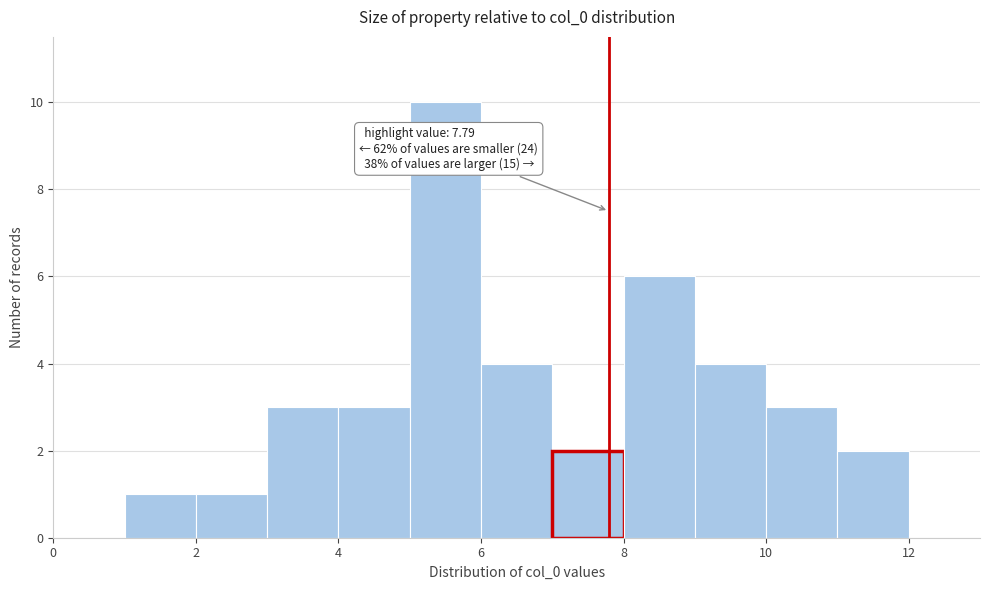

Which range on the x-axis has the tallest bar?

5 to 6